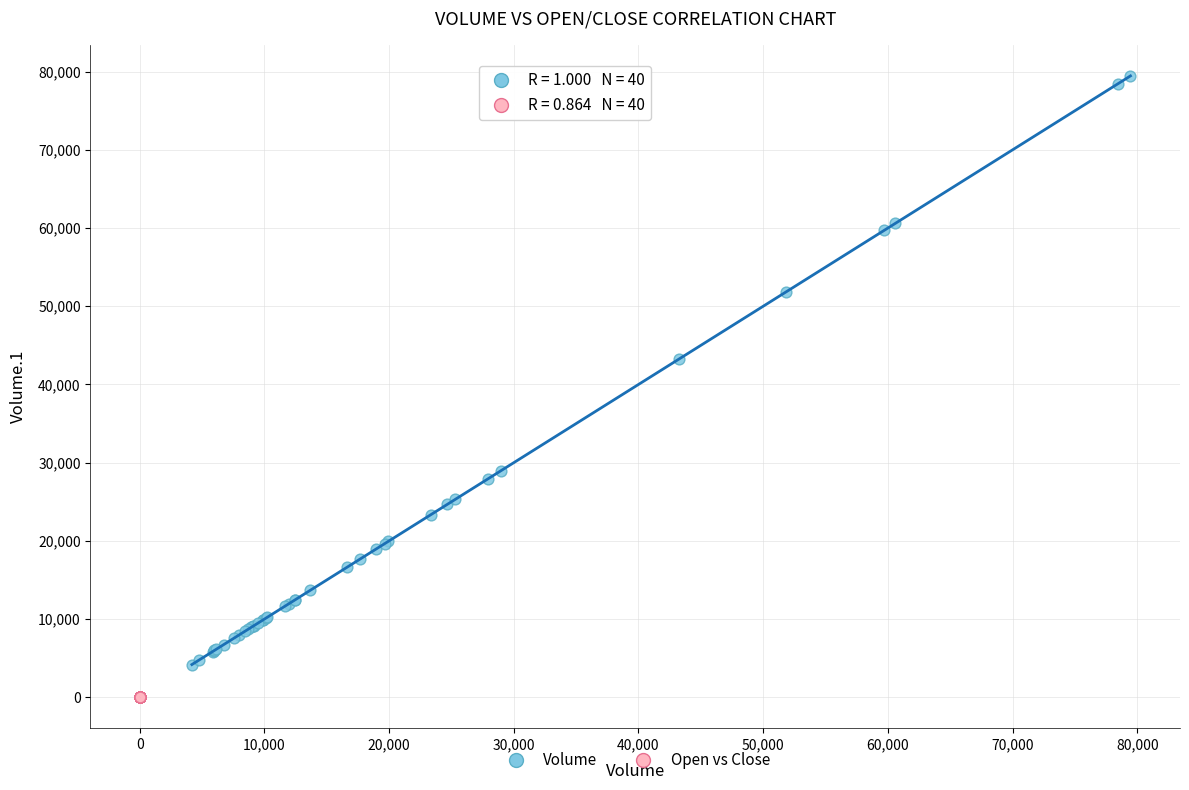

Which series reaches the maximum Y coordinate?

Volume